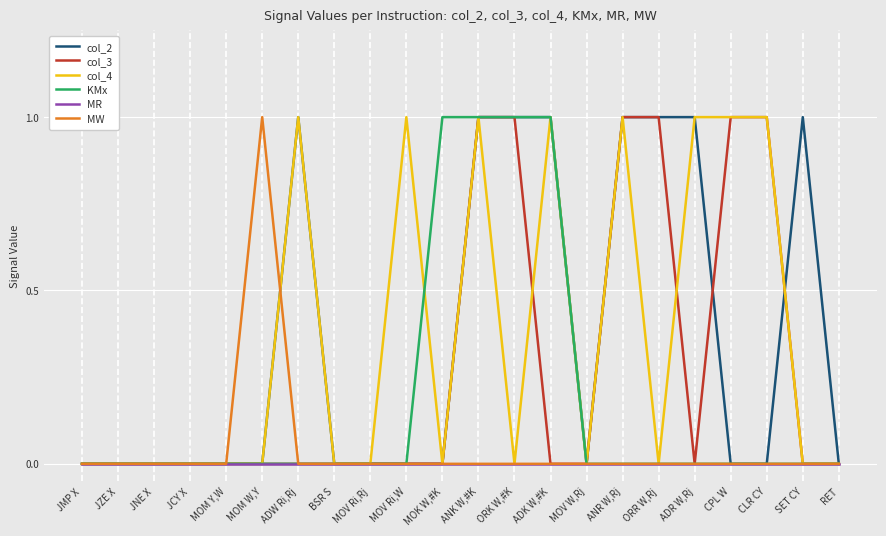

Is it true that MR equals 0 at MOV W,Rj?

True